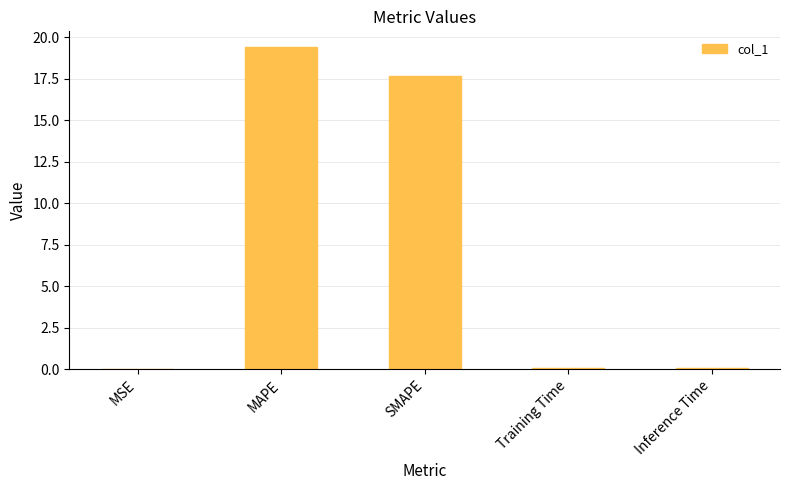

Which label corresponds to the largest value in the chart?

MAPE